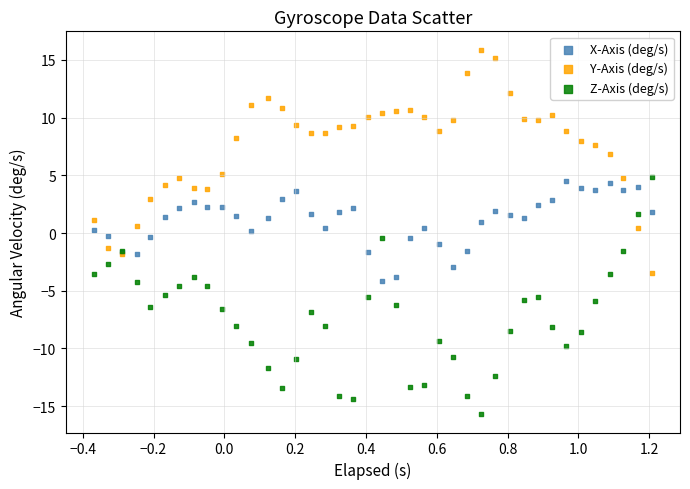

Which series has the widest spread of Y values?

Z-Axis (deg/s)